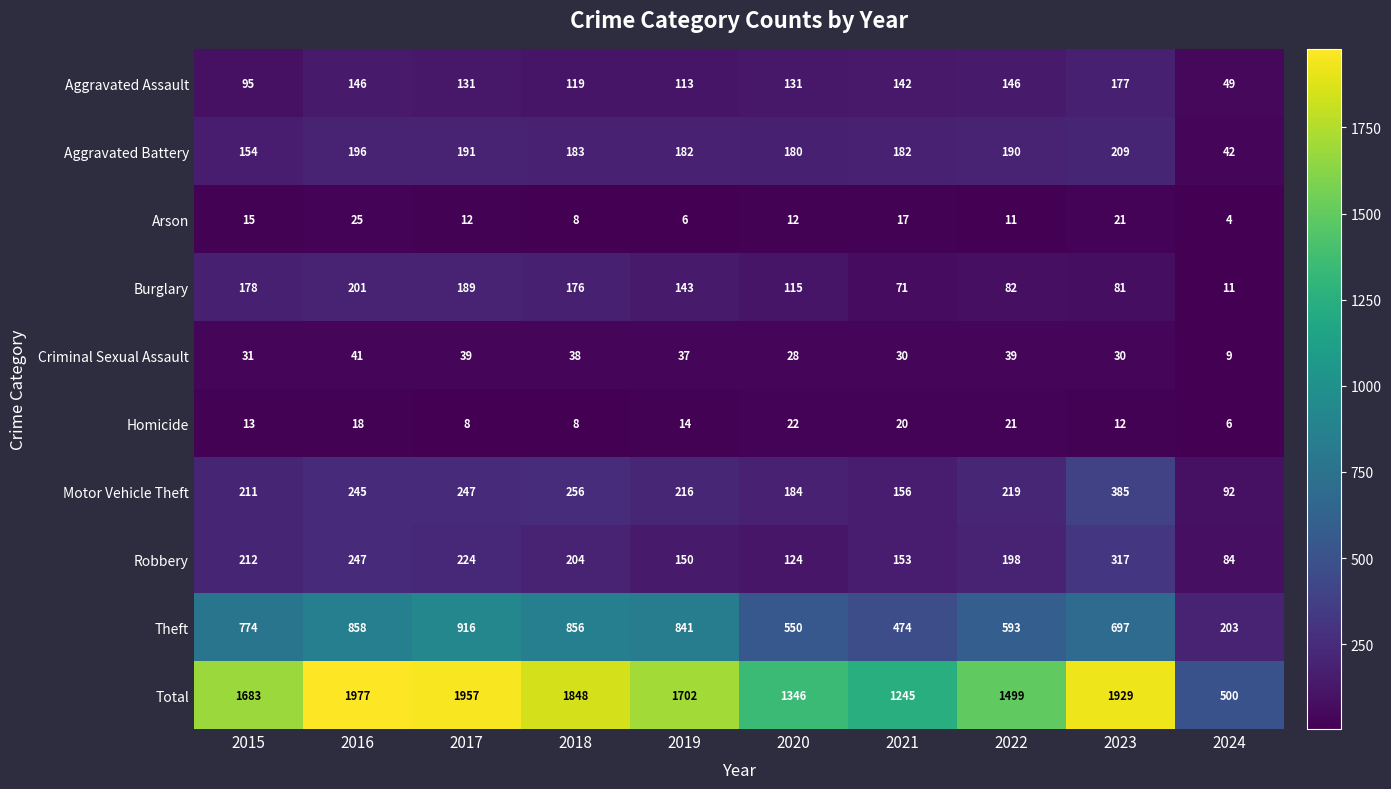

What is the difference between the Motor Vehicle Theft values at 2019 and 2024?

124